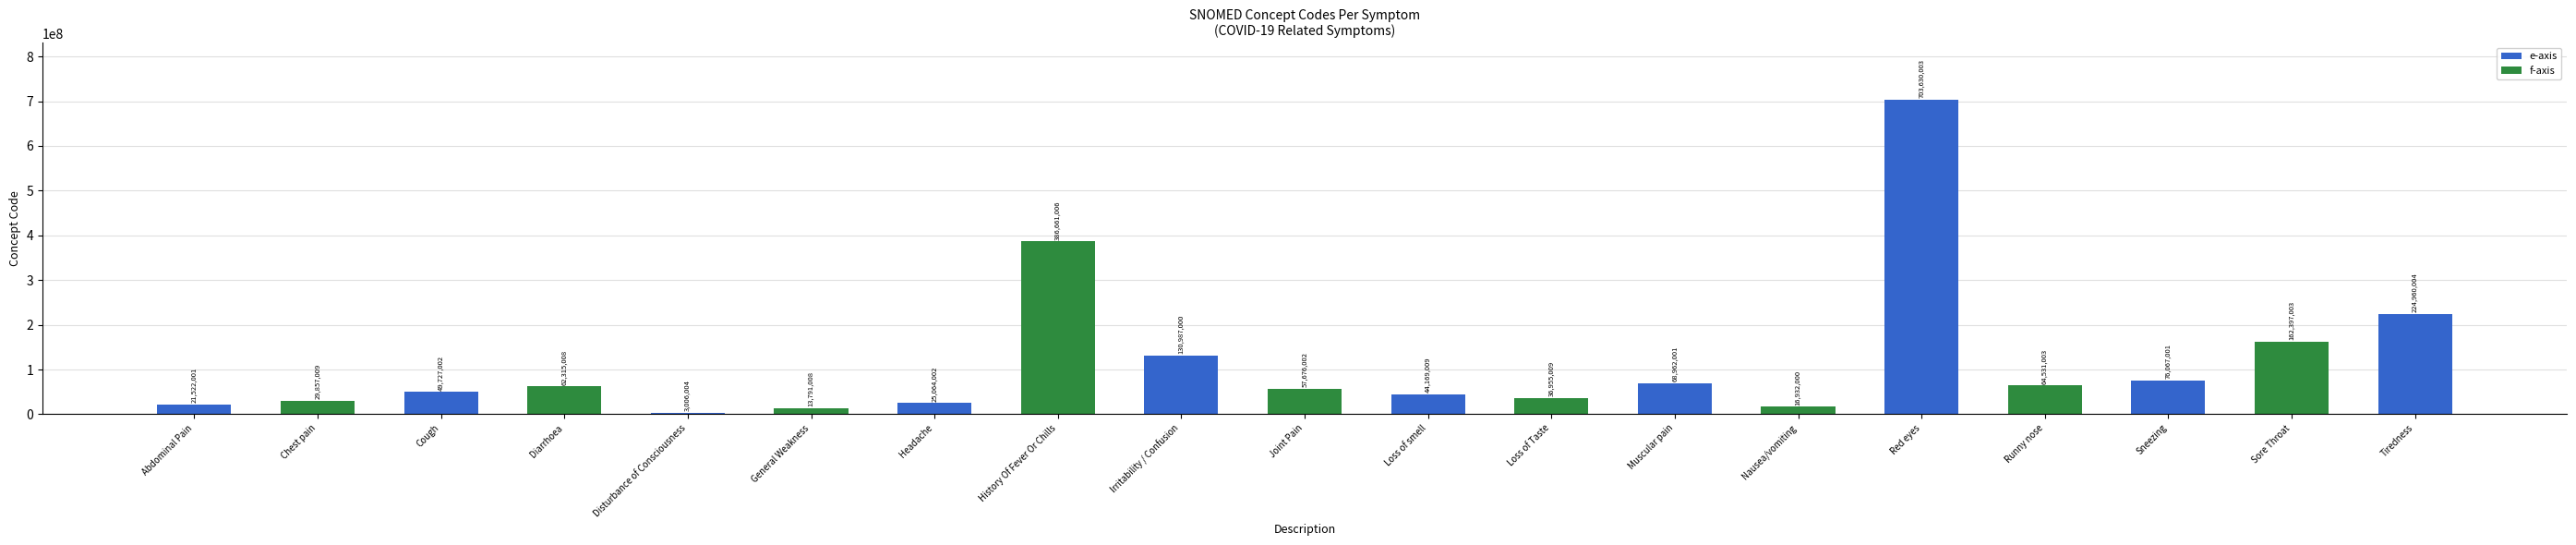

Are the bars horizontal?

No